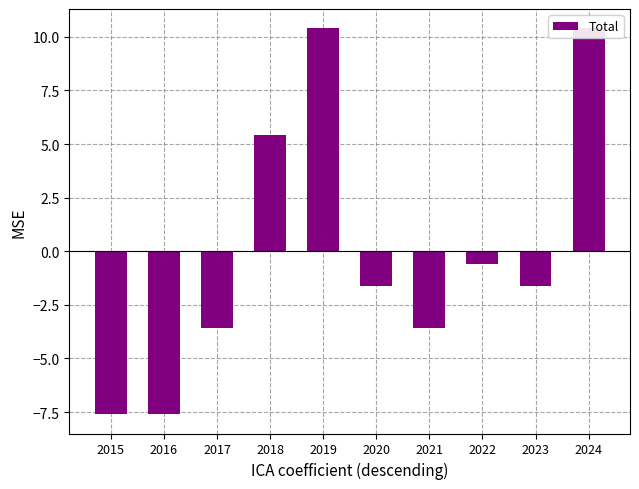

What is the difference between the maximum and second lowest values?

18.0